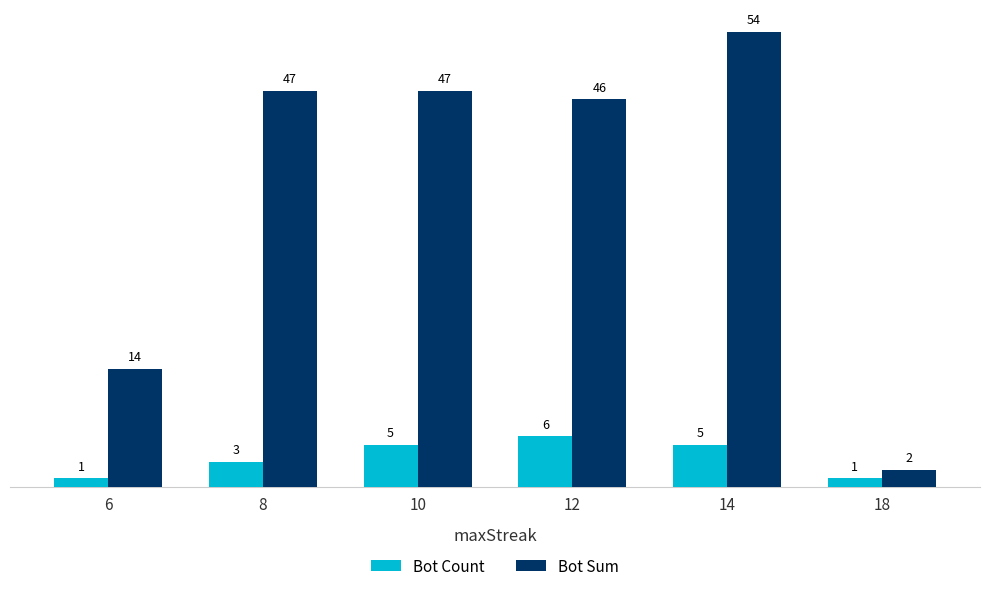

What is the difference between the highest and lowest values at 8?

44